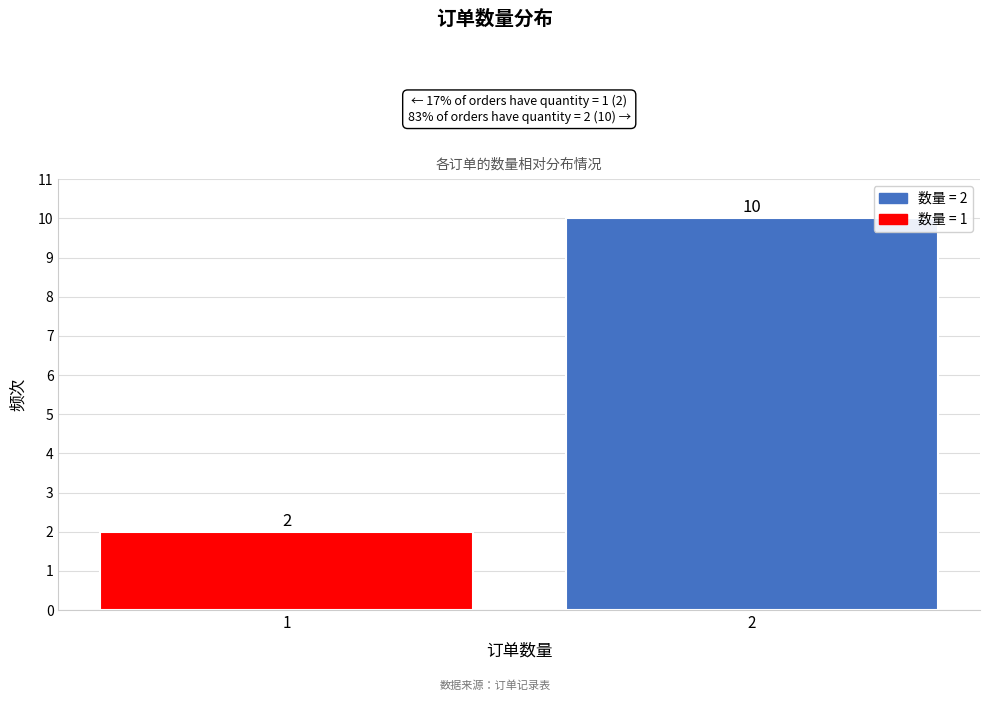

Reading left to right, transcribe all the data shown in this chart.

2	10